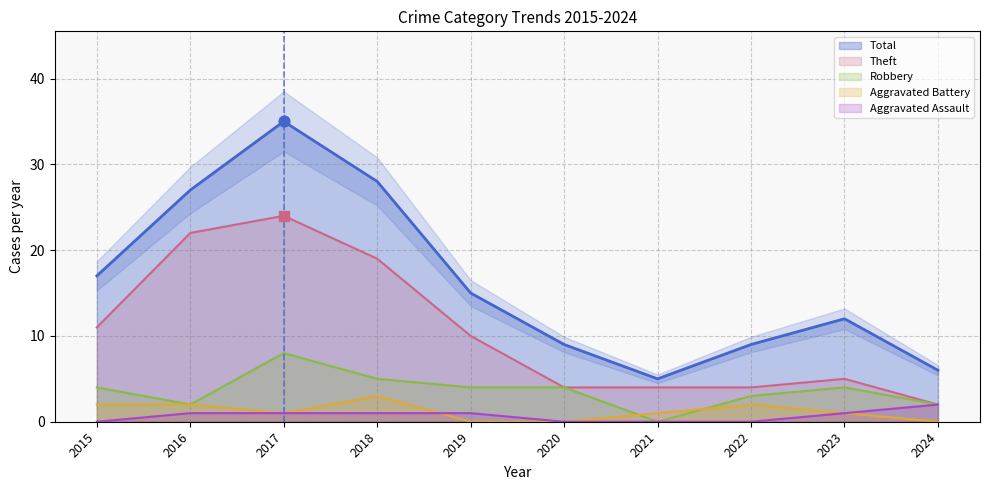

Which series has the largest total across all categories?

Total